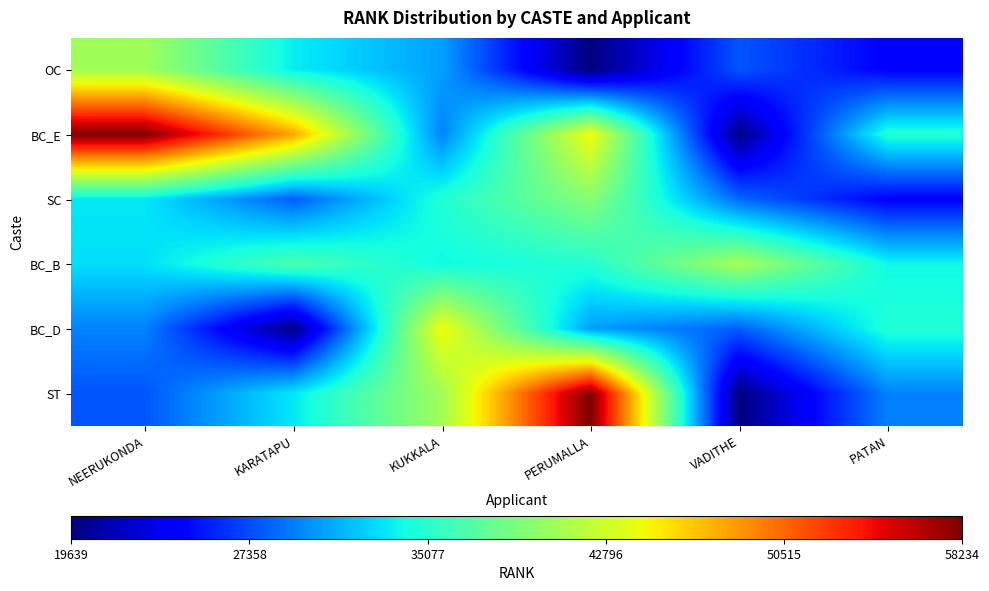

Reading right to left, what are all the values shown in this chart?

OC: PATAN=24314	VADITHE=27721	PERUMALLA=19639	KUKKALA=30553	KARATAPU=33527	NEERUKONDA=40641
BC_E: PATAN=34828	VADITHE=19825	PERUMALLA=44407	KUKKALA=29432	KARATAPU=47887	NEERUKONDA=58234
SC: PATAN=24305	VADITHE=28430	PERUMALLA=39402	KUKKALA=34737	KARATAPU=28041	NEERUKONDA=33291
BC_B: PATAN=33936	VADITHE=40919	PERUMALLA=34846	KUKKALA=33978	KARATAPU=36656	NEERUKONDA=32960
BC_D: PATAN=34737	VADITHE=28041	PERUMALLA=30553	KUKKALA=44407	KARATAPU=19825	NEERUKONDA=29432
ST: PATAN=29432	VADITHE=19639	PERUMALLA=58234	KUKKALA=40641	KARATAPU=33291	NEERUKONDA=27721